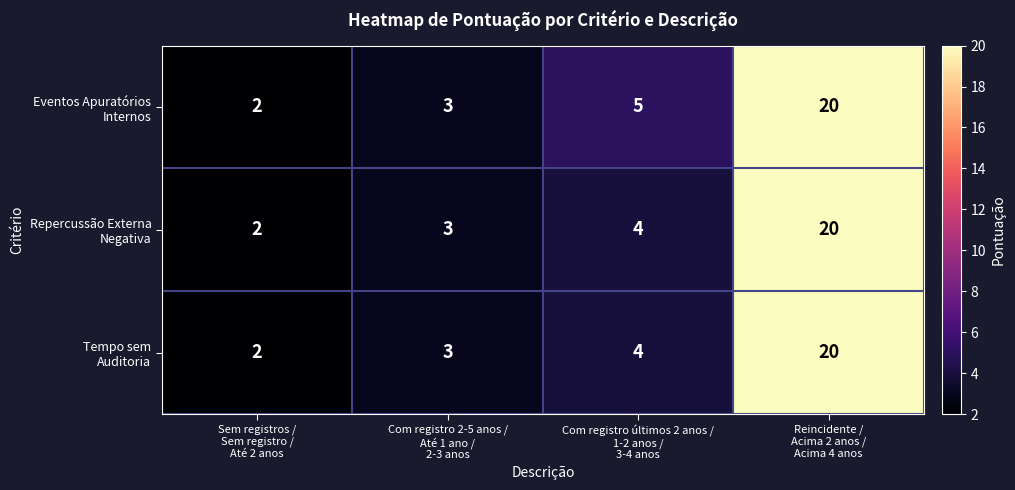

What is the smallest value displayed?

2